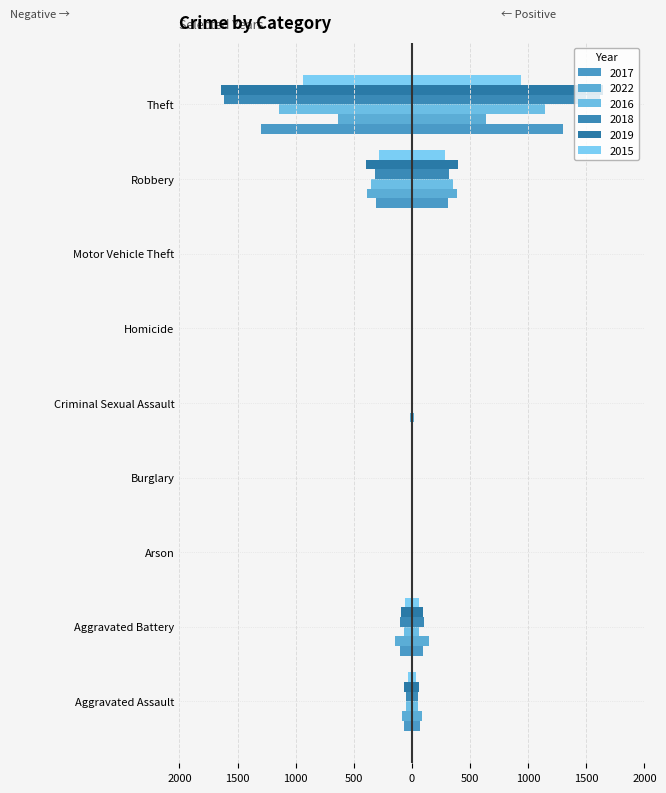

Where is 2015 nearest to the value -470?

Robbery